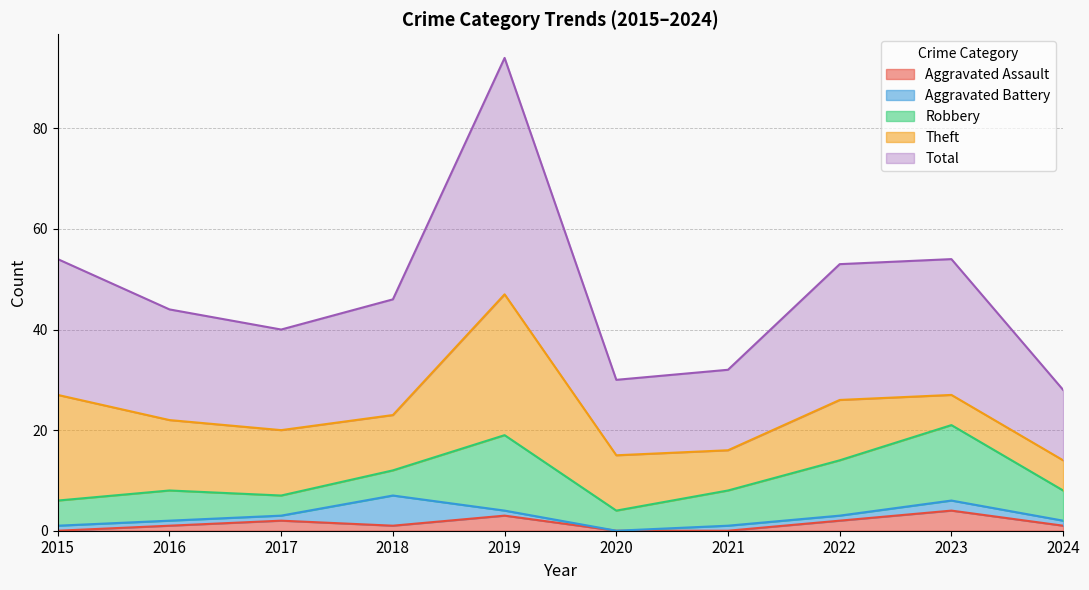

Where is Aggravated Battery nearest to the value 3?

2023